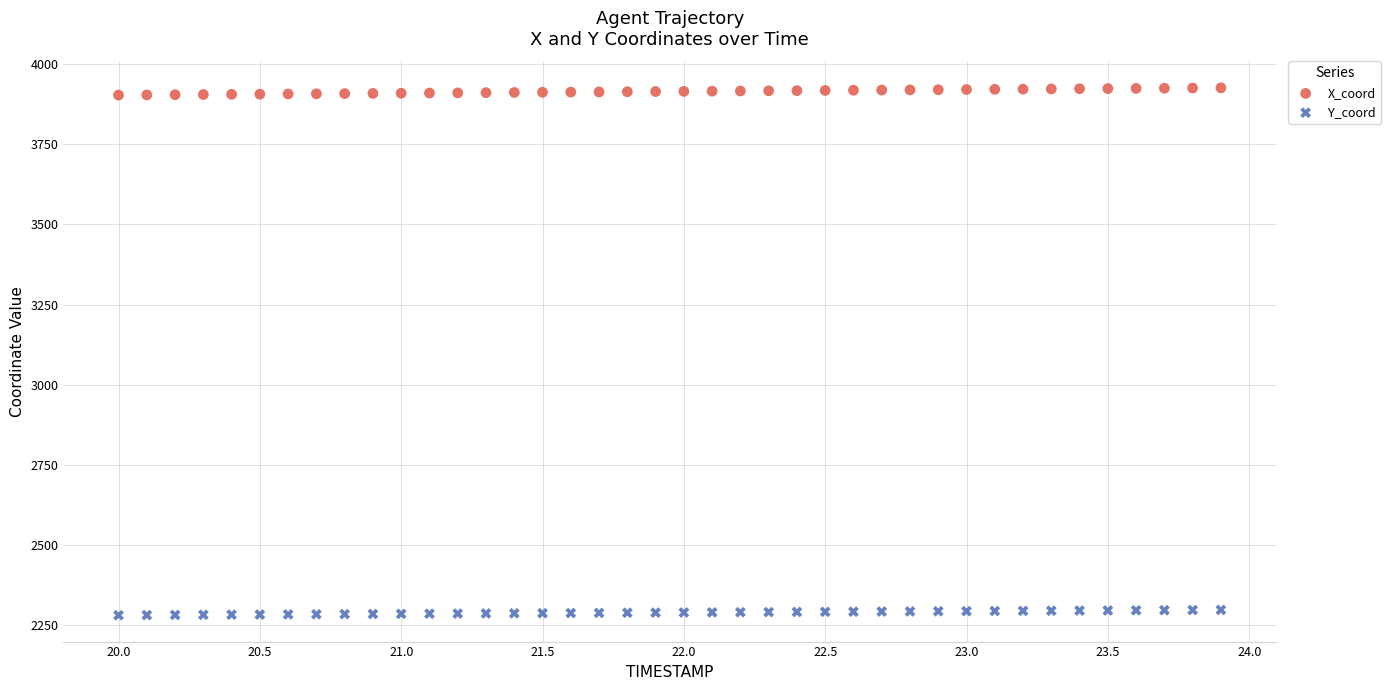

Across all data points, what is the range of Y values (max minus min)?

1646.2